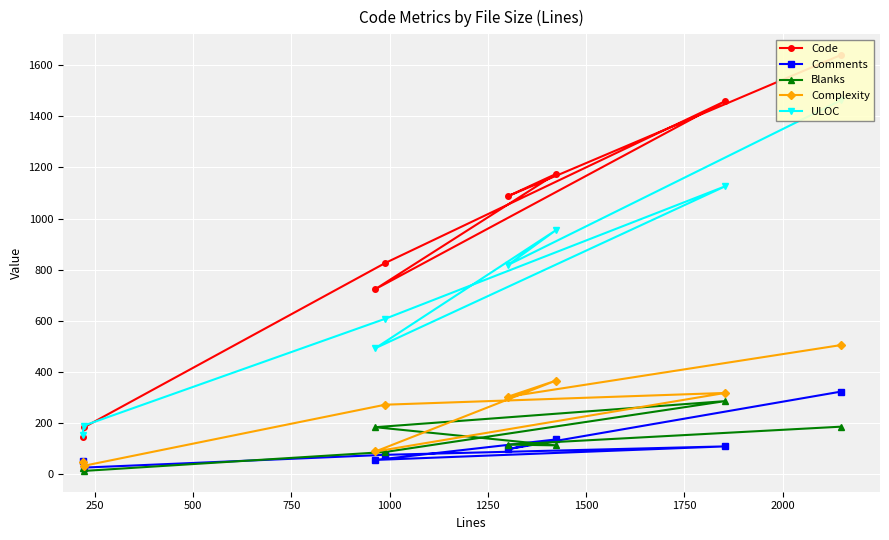

In Complexity, how many points are higher than both neighbors (excluding endpoints)?

2